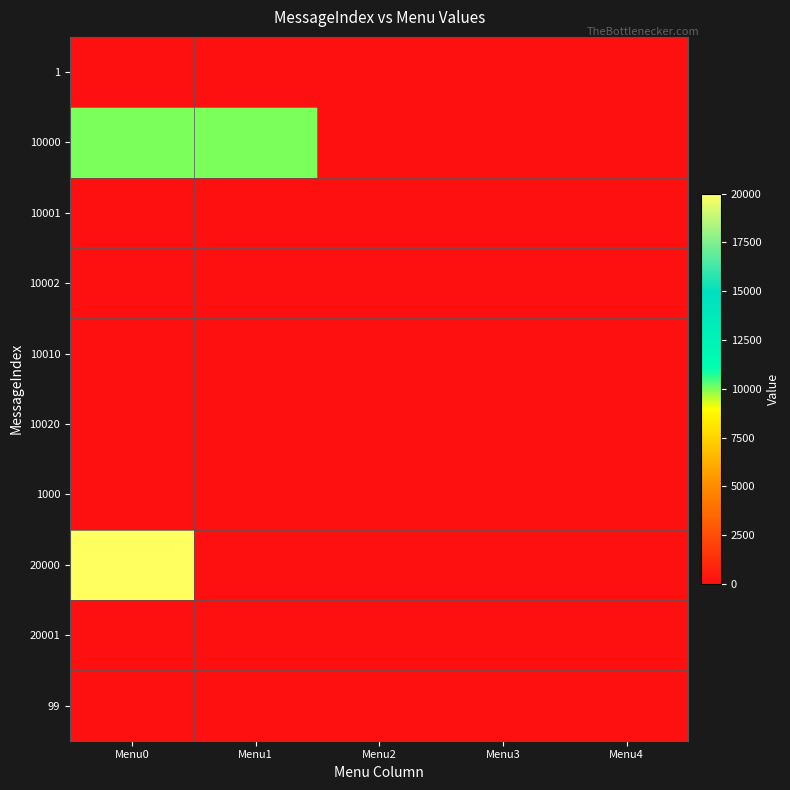

What is the total value across all series at Menu1?

10002